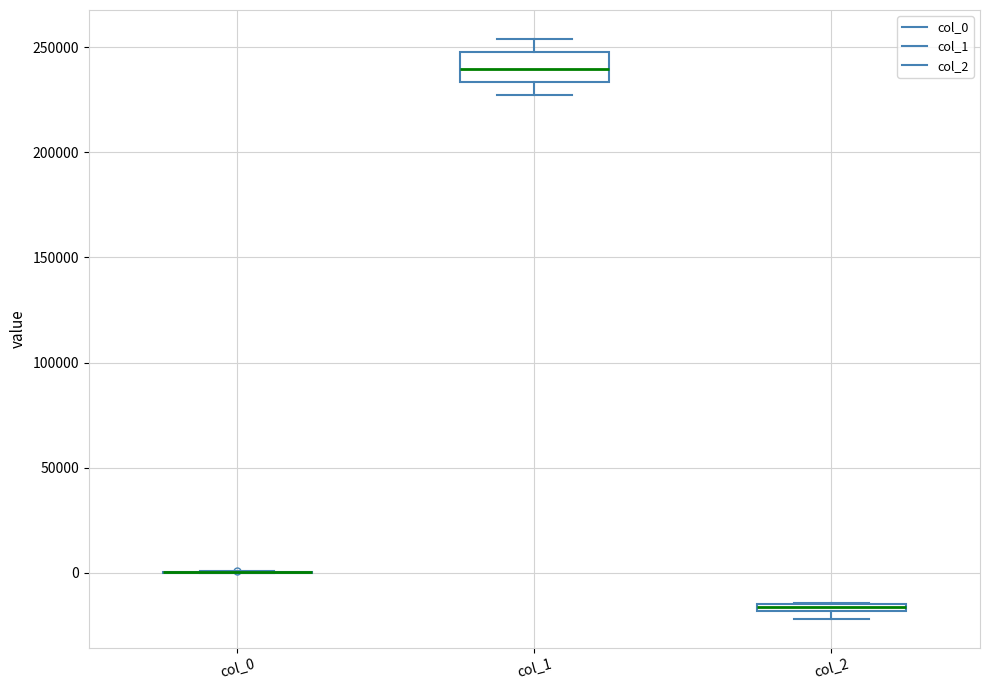

Where is the upper edge of the box for col_1 on the y-axis? The values are not printed on the chart, so give them approximately, as read against the axis.

250000